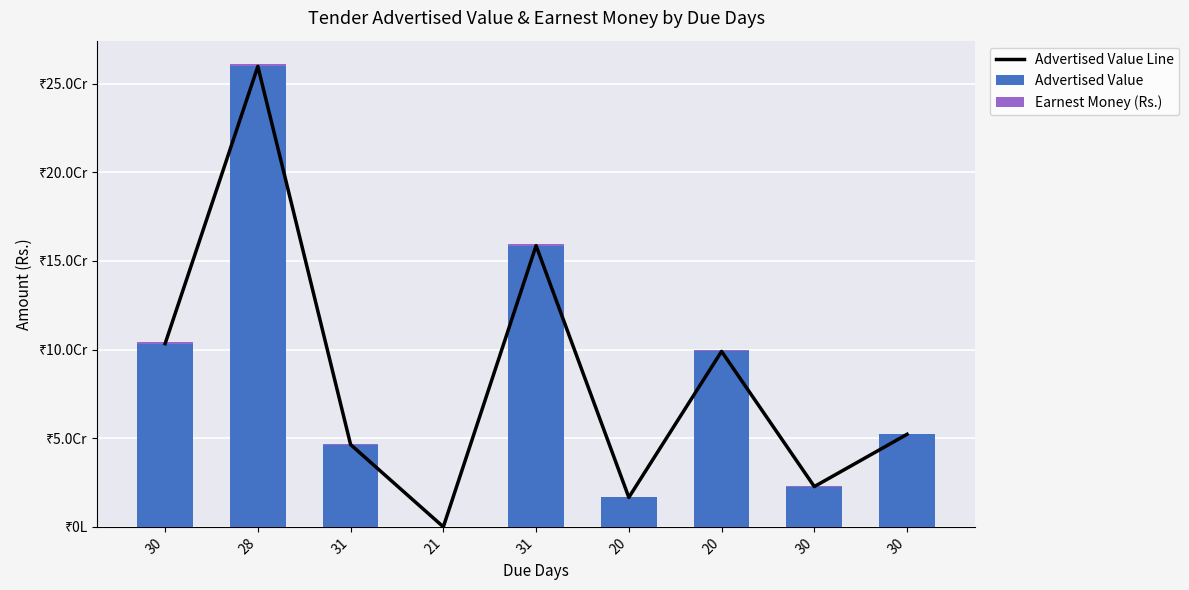

What is the highest value of the Advertised Value Line series?

259652103.4